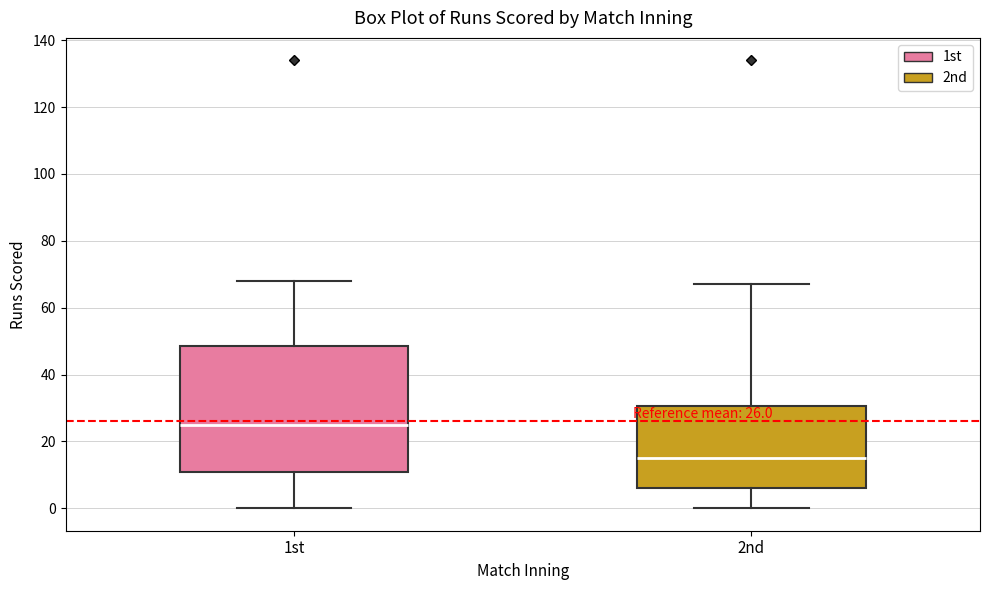

Comparing the boxes themselves (not the whiskers), which one is the tallest?

1st